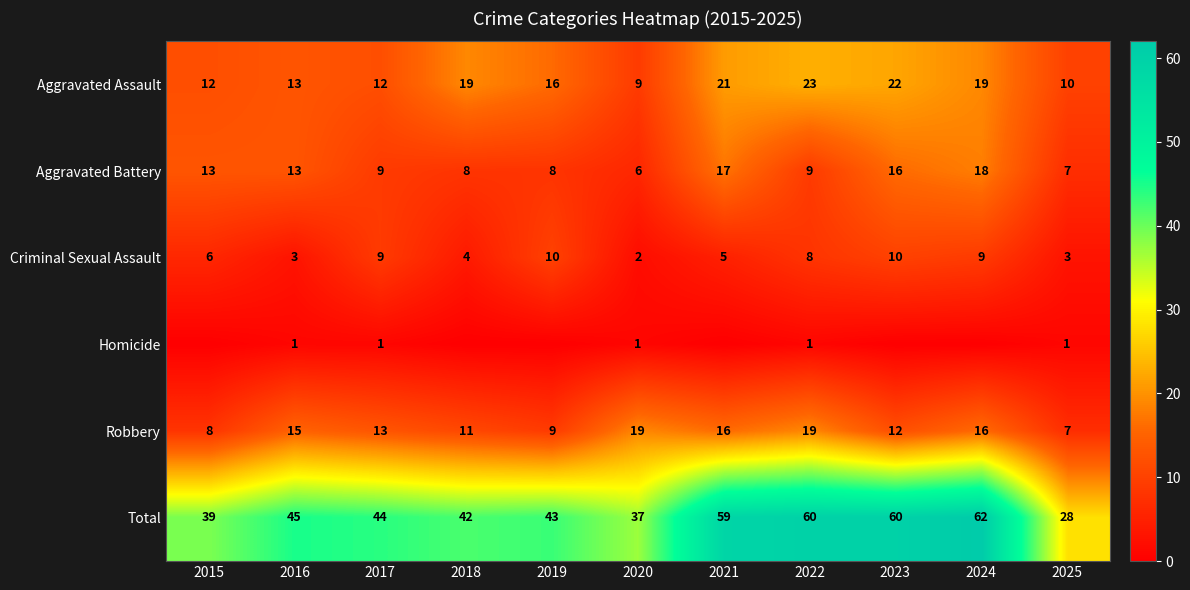

Is it true that Robbery equals 16 at 2024?

True